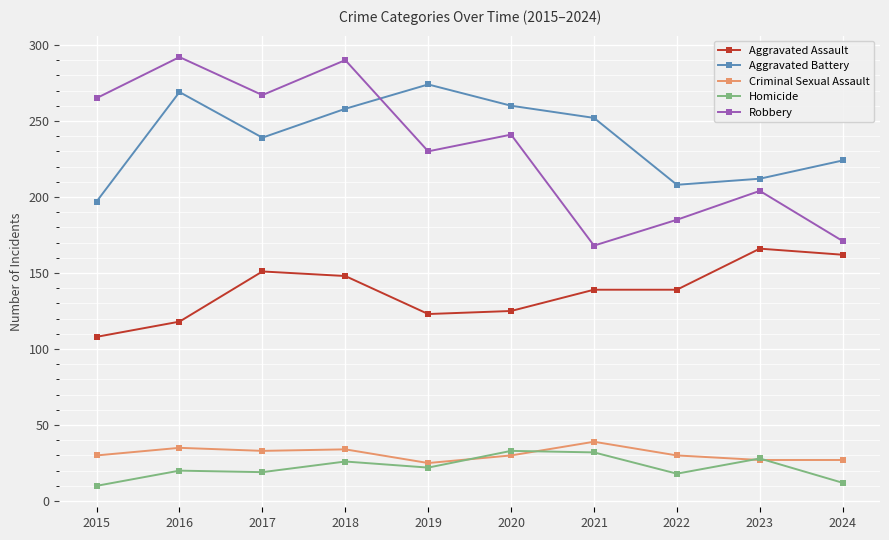

What is the minimum value for Aggravated Assault?

108